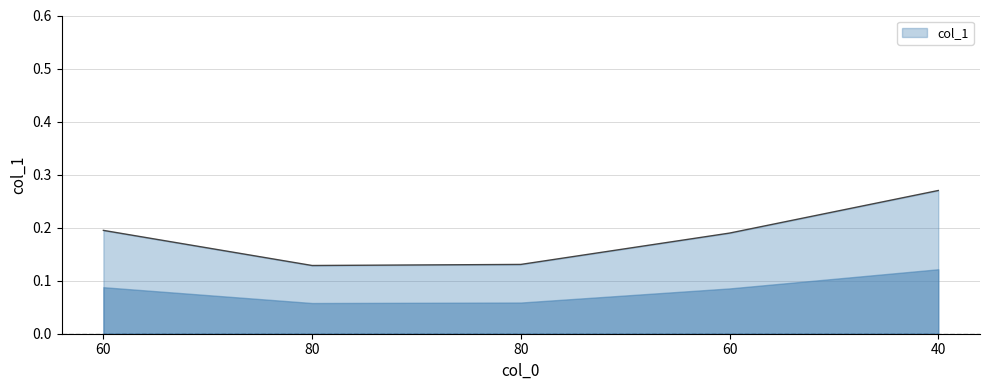

What is the maximum value shown in the chart?

0.3